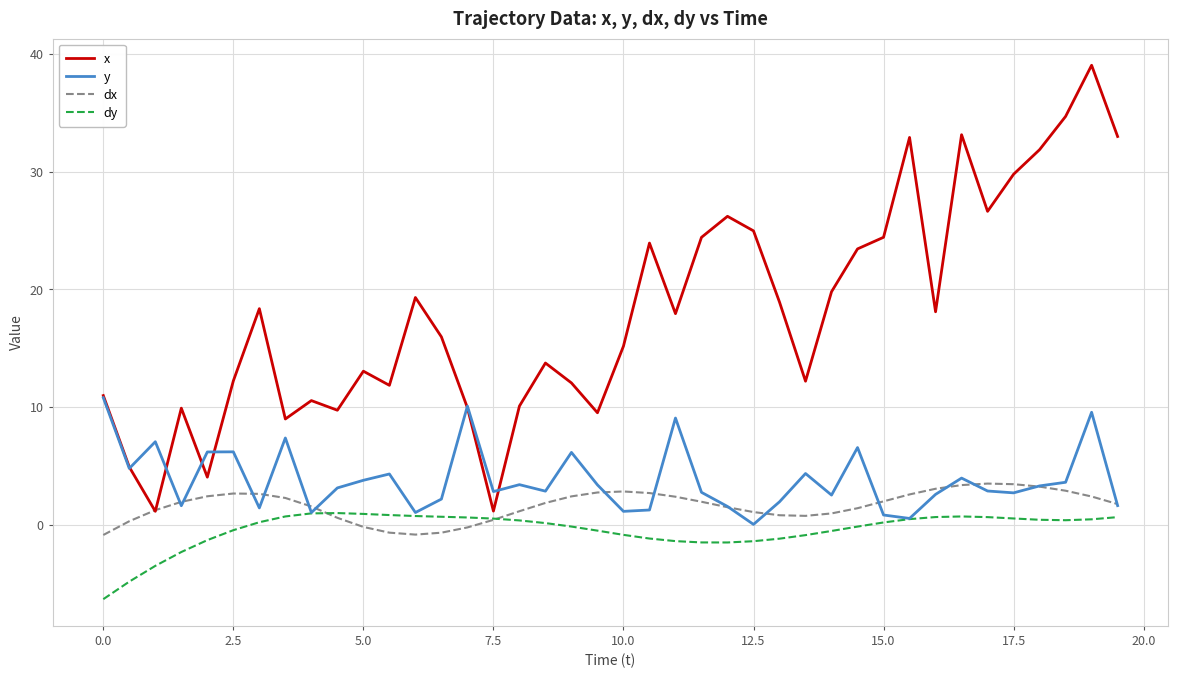

What is the smallest value displayed?

-6.3